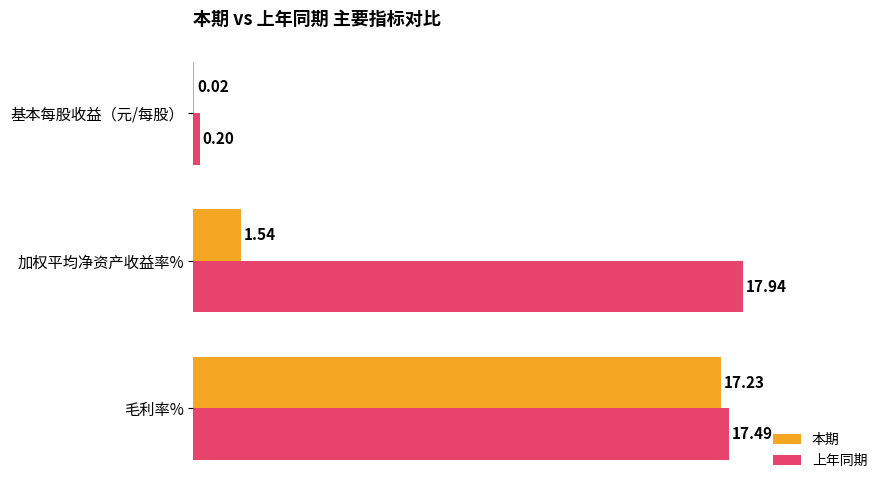

Which series changed the most between 毛利率% and 基本每股收益（元/每股）?

上年同期